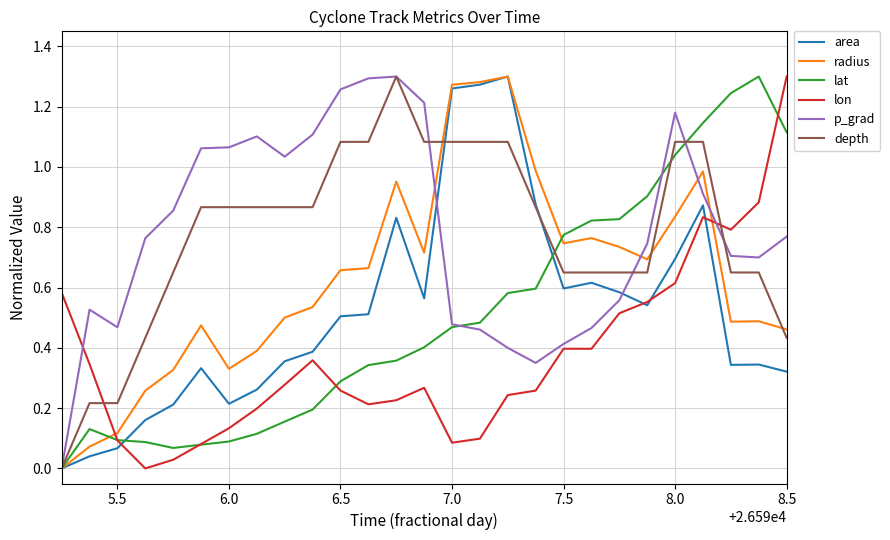

In area, how many points are lower than both neighbors (excluding endpoints)?

5